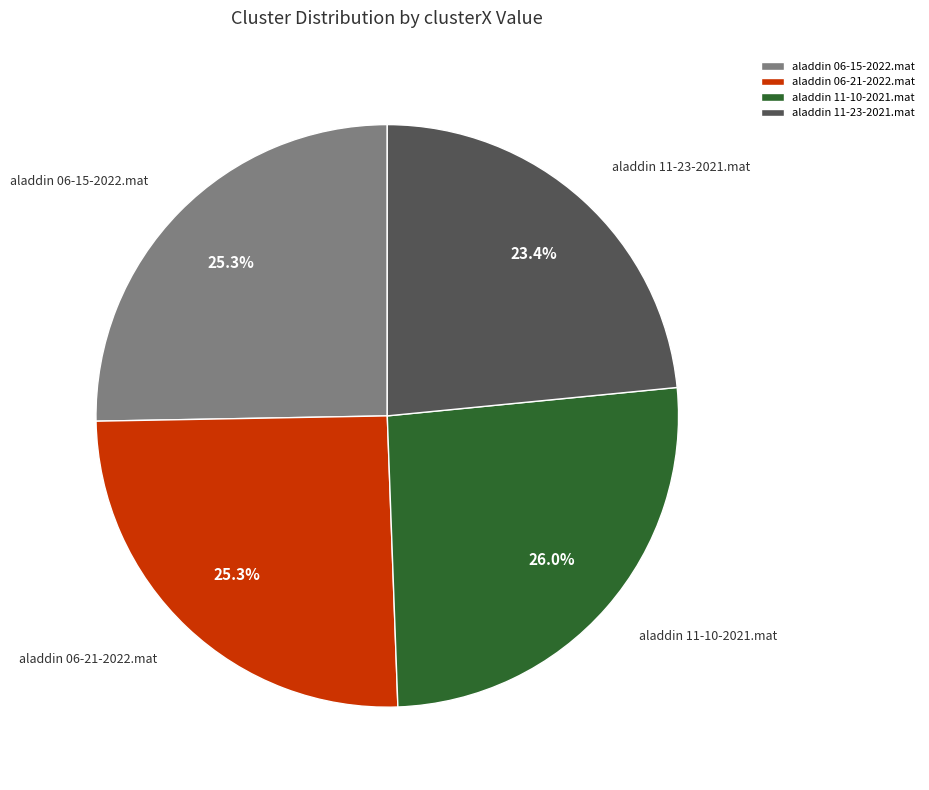

Count the number of slices in the pie.

4